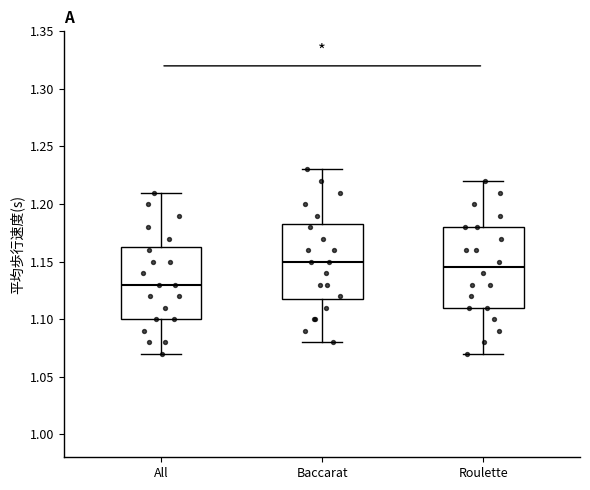

Comparing the boxes themselves (not the whiskers), which one is the tallest?

Roulette